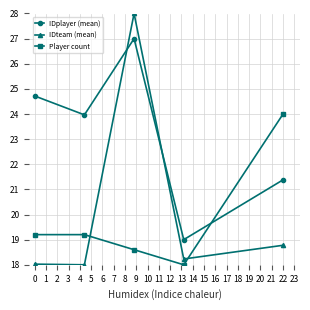

What is the lowest value of the Player count series?

18.0